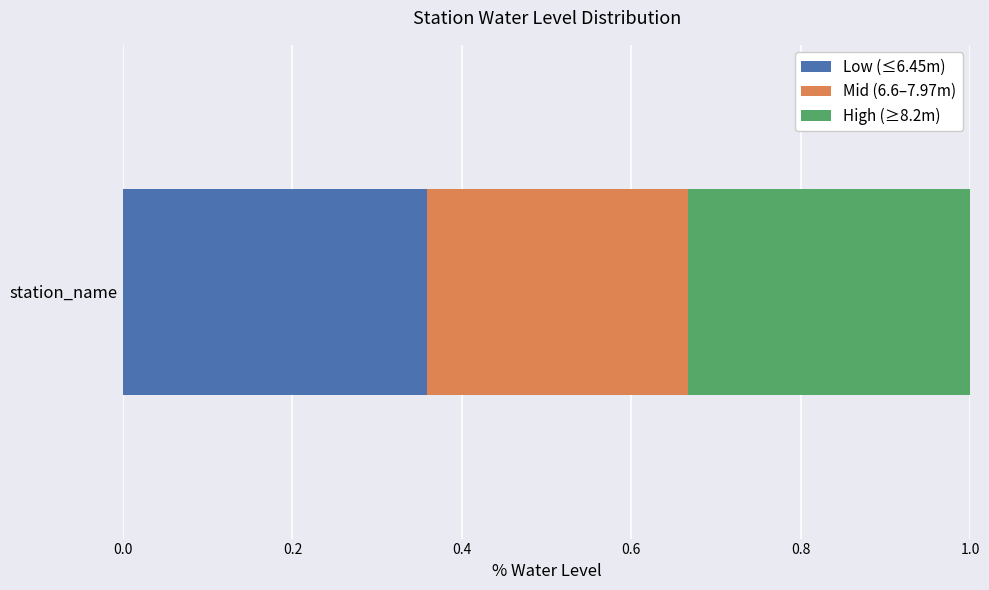

Count the number of data series in this chart.

3